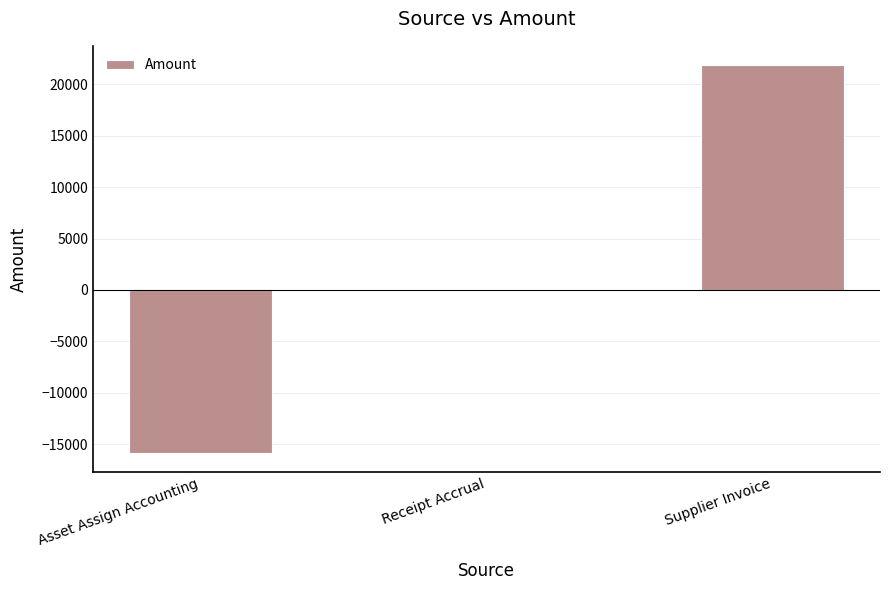

What is the maximum value shown in the chart?

21871.8